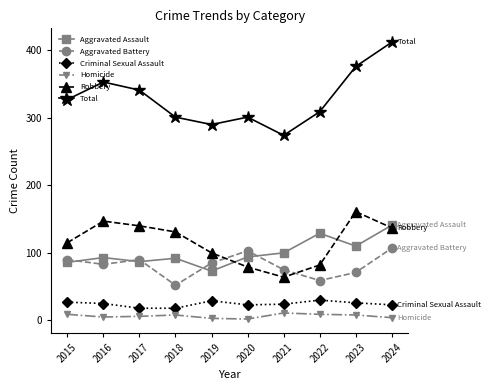

What is the average value of the Total series?

328